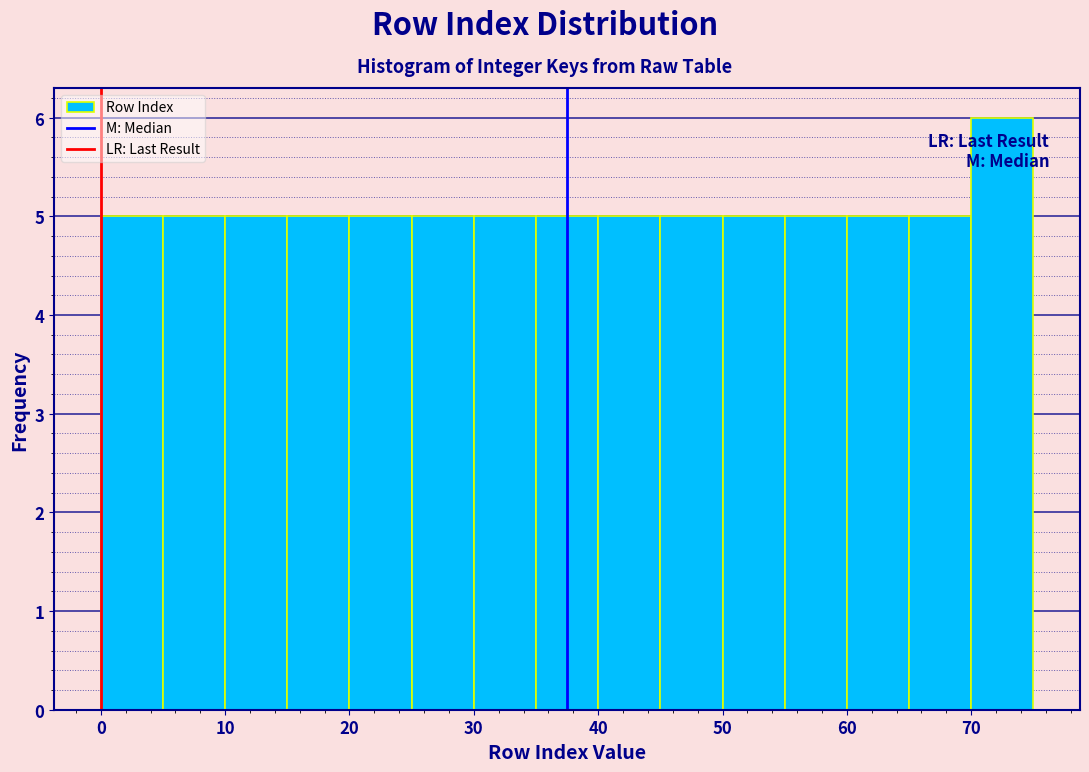

What is the height of the bar covering 35 to 40 on the x-axis? The values are not printed on the chart, so give them approximately, as read against the axis.

5